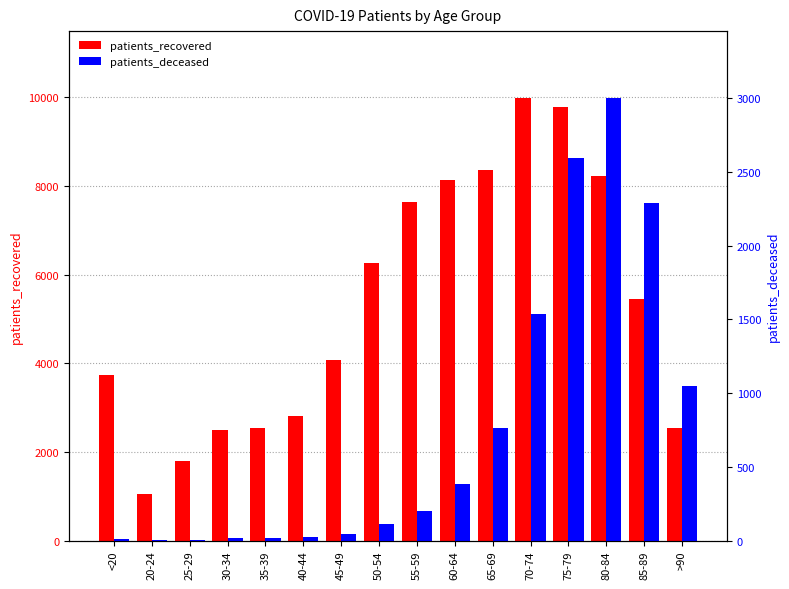

Reading left to right, extract all data points from this chart.

patients_recovered: <20=3729	20-24=1048	25-29=1796	30-34=2494	35-39=2546	40-44=2808	45-49=4080	50-54=6271	55-59=7639	60-64=8142	65-69=8350	70-74=9993	75-79=9769	80-84=8227	85-89=5455	>90=2538
patients_deceased: <20=12	20-24=3	25-29=3	30-34=15	35-39=16	40-44=22	45-49=41	50-54=113	55-59=198	60-64=381	65-69=761	70-74=1540	75-79=2597	80-84=3005	85-89=2287	>90=1050